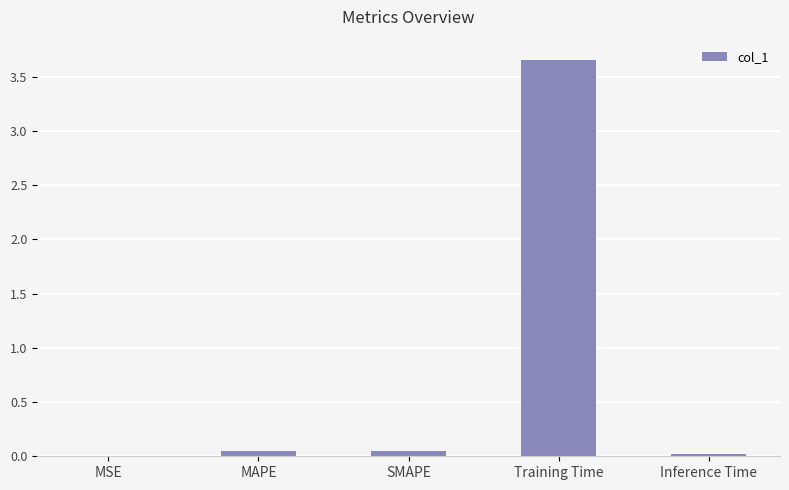

Which category has the highest value across all series?

Training Time